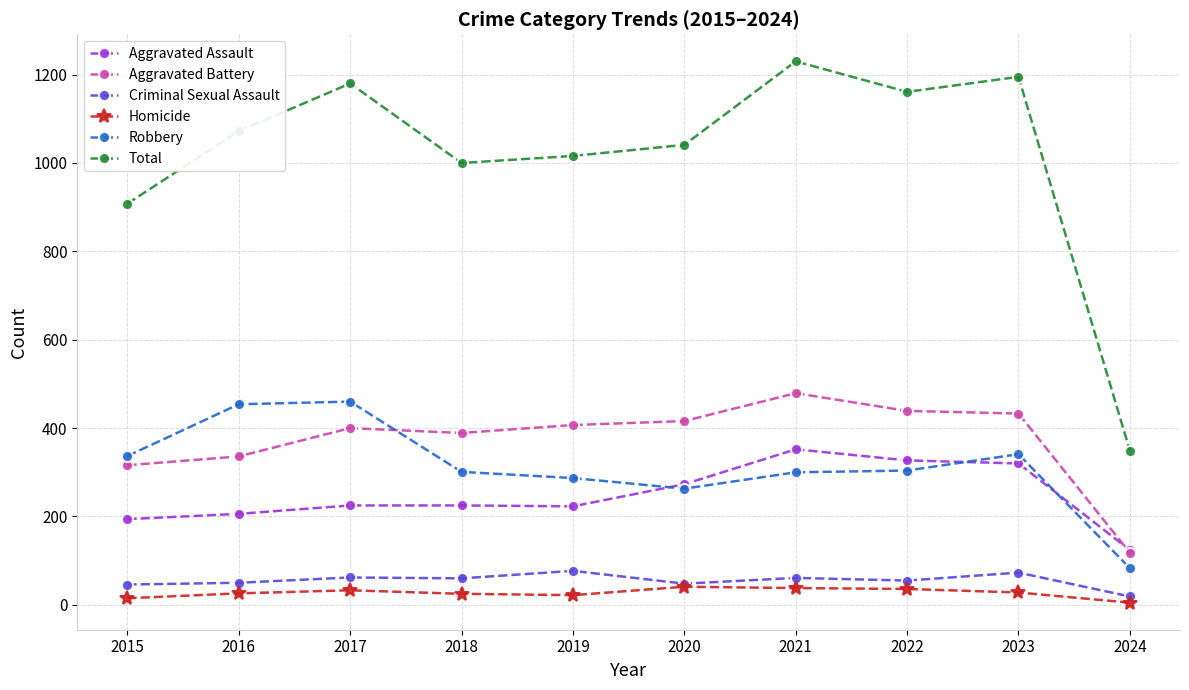

Read the Robbery value at 2020.

263